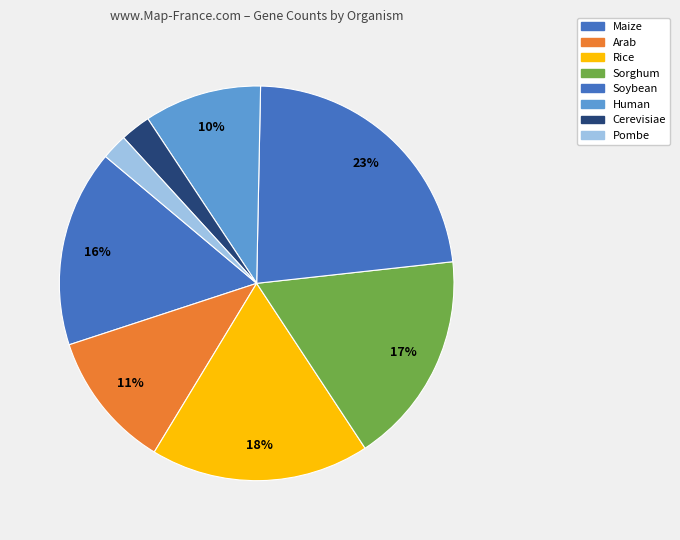

To the nearest percent, what is the combined percentage of Human and Pombe?

12%